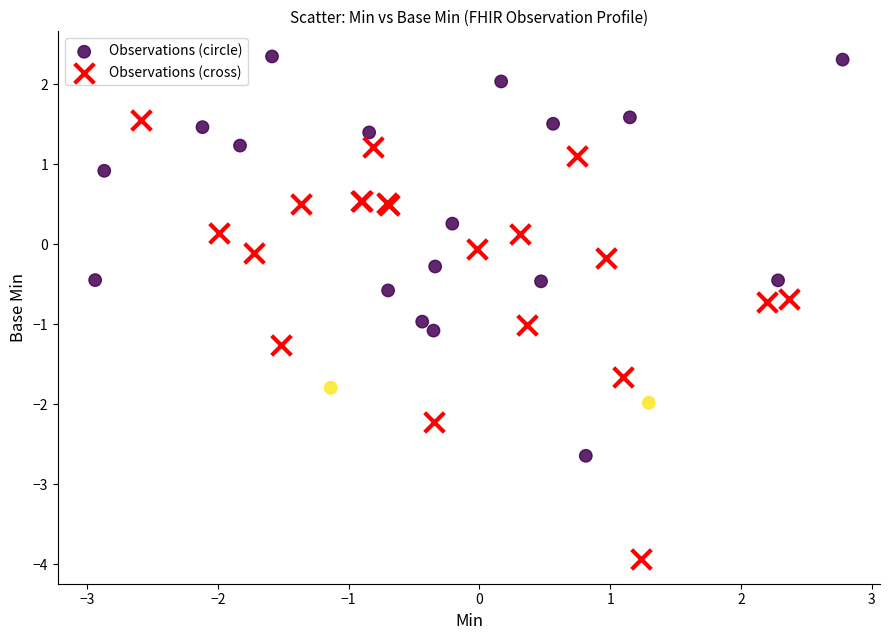

Which series reaches the minimum Y coordinate?

Observations (cross)